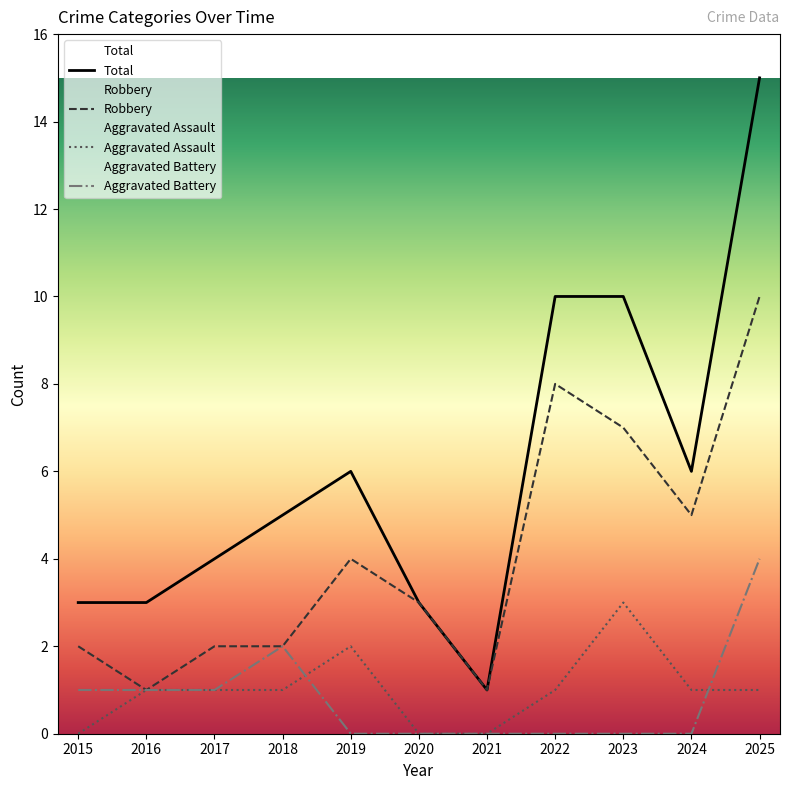

The Robbery series shows 10 at 2025. True or false?

True